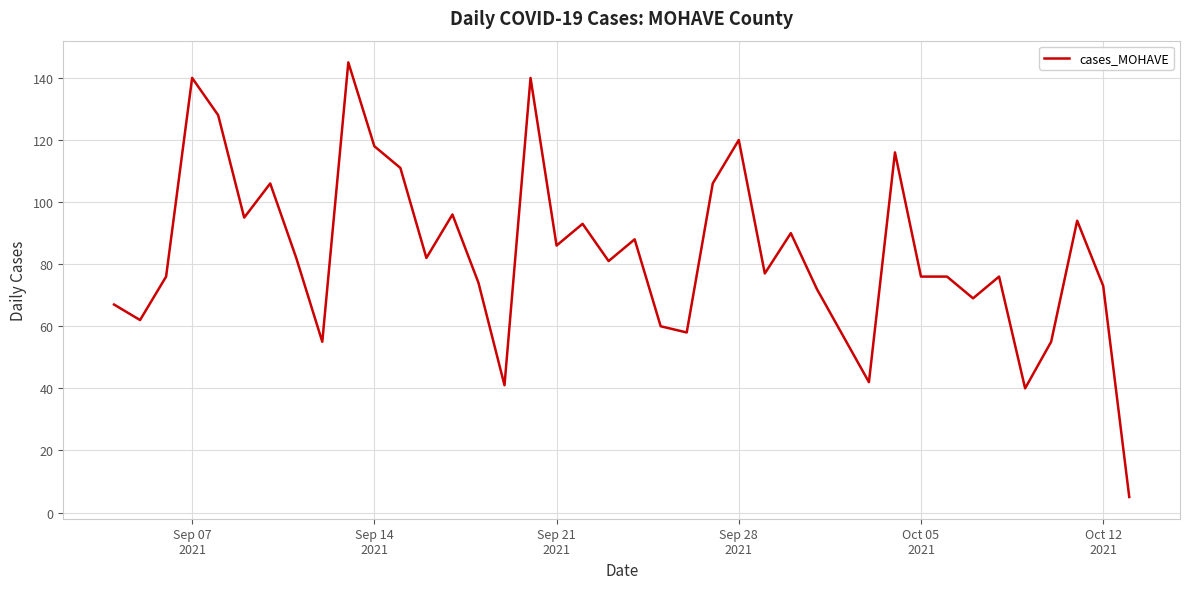

Does the chart have visible grid lines?

Yes